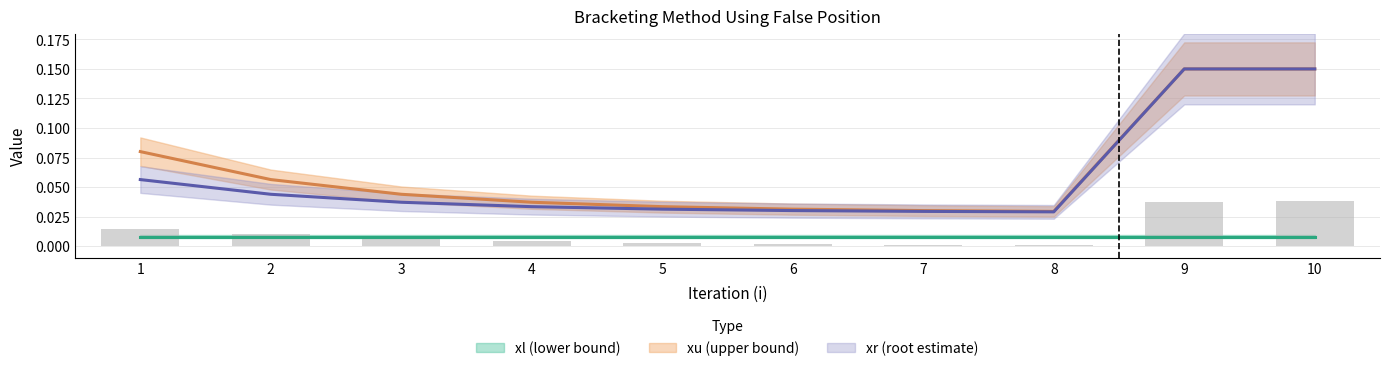

Reading left to right, what are all the values shown in this chart?

xl line: 1=0.0	2=0.0	3=0.0	4=0.0	5=0.0	6=0.0	7=0.0	8=0.0	9=0.0	10=0.0
xu line: 1=0.1	2=0.1	3=0.0	4=0.0	5=0.0	6=0.0	7=0.0	8=0.0	9=0.1	10=0.1
xr line: 1=0.1	2=0.0	3=0.0	4=0.0	5=0.0	6=0.0	7=0.0	8=0.0	9=0.1	10=0.1
f(xu) scaled: 1=0.0	2=0.0	3=0.0	4=0.0	5=0.0	6=0.0	7=0.0	8=0.0	9=0.0	10=0.0